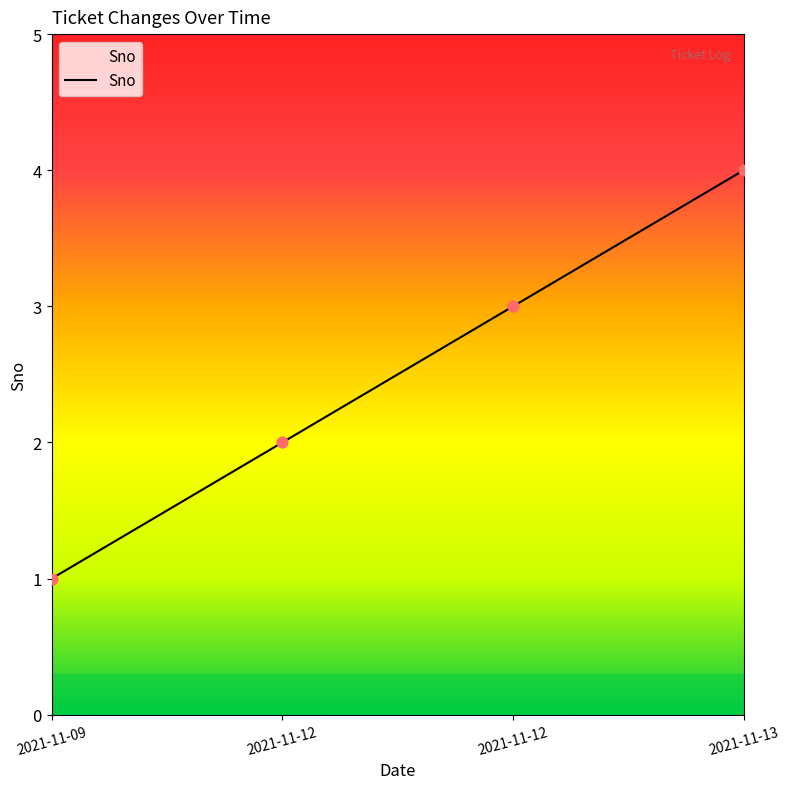

What is the change in value from 2021-11-09 to 2021-11-12?

+2